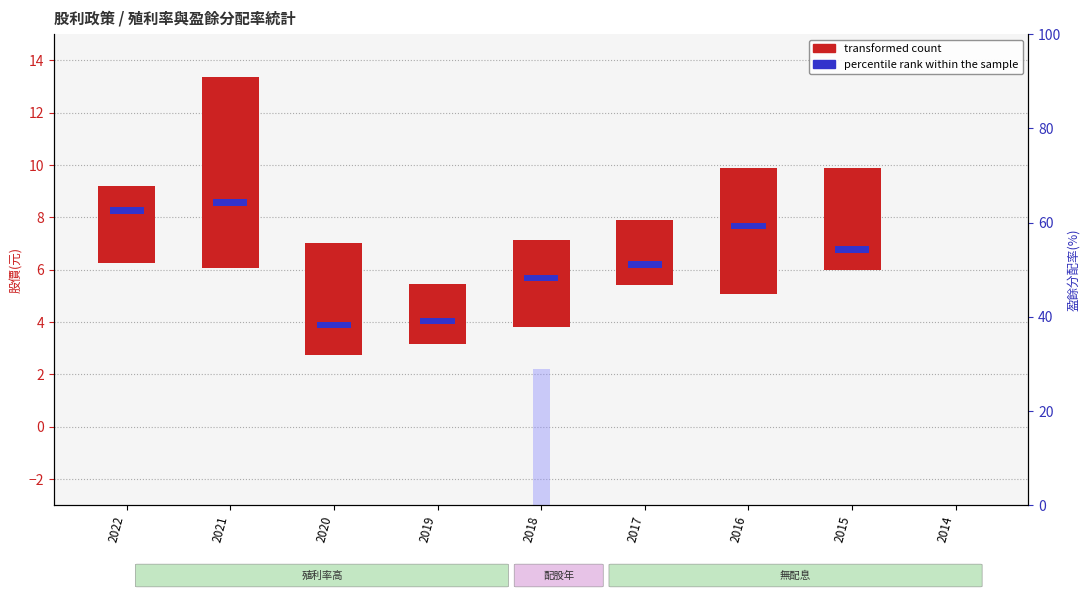

Reading left to right, extract all data points from this chart.

transformed count: 2.9	7.3	4.3	2.3	3.3	2.5	4.8	3.9	0.0
配股盈餘分配率(%): 0.0	0.0	0.0	0.0	29.0	0.0	0.0	0.0	0.0